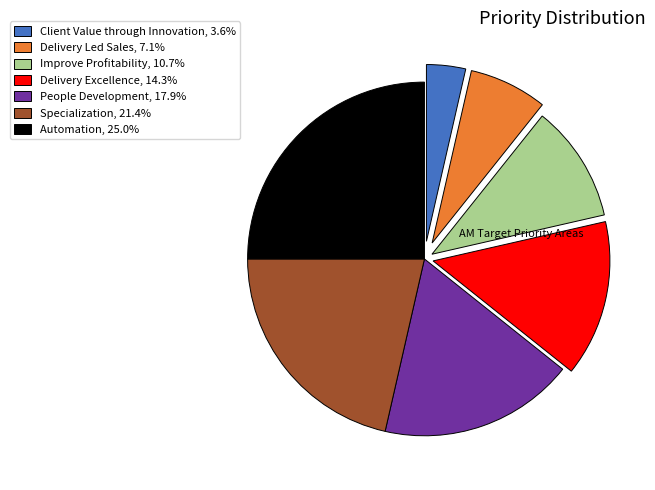

Does Delivery Led Sales represent more than half of the total?

No